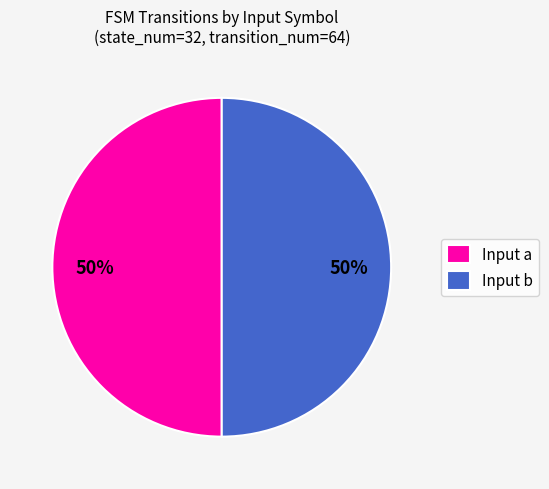

To the nearest percent, what portion does Input a represent?

50%